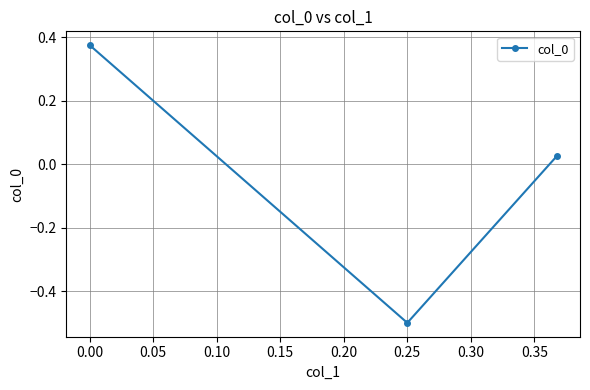

What is the difference between the maximum and minimum values?

0.9